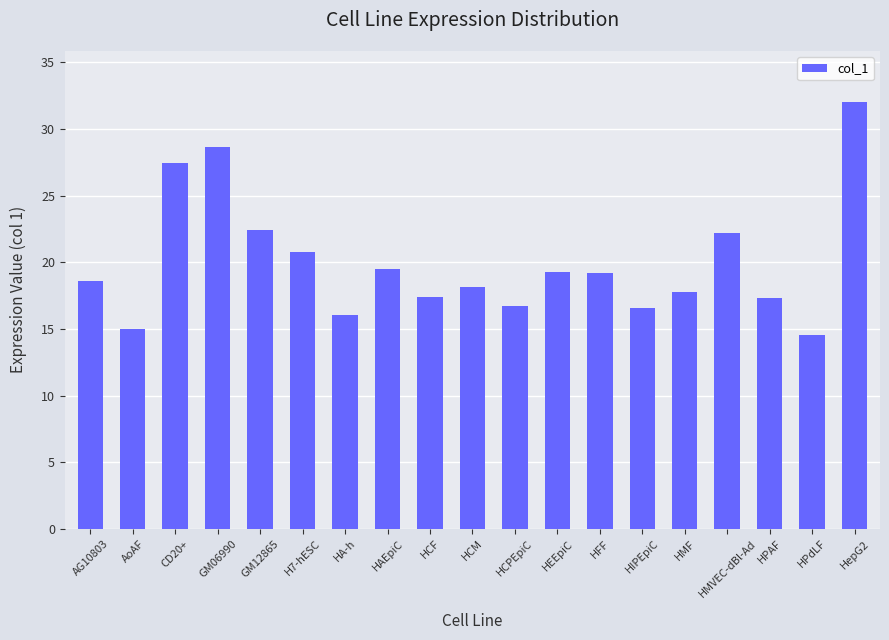

What is the value of the 4th bar from the left?

28.6